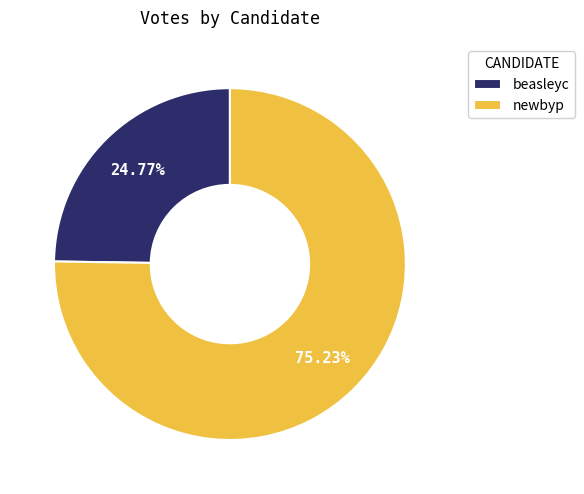

What portion of the pie excludes newbyp?

24.8%